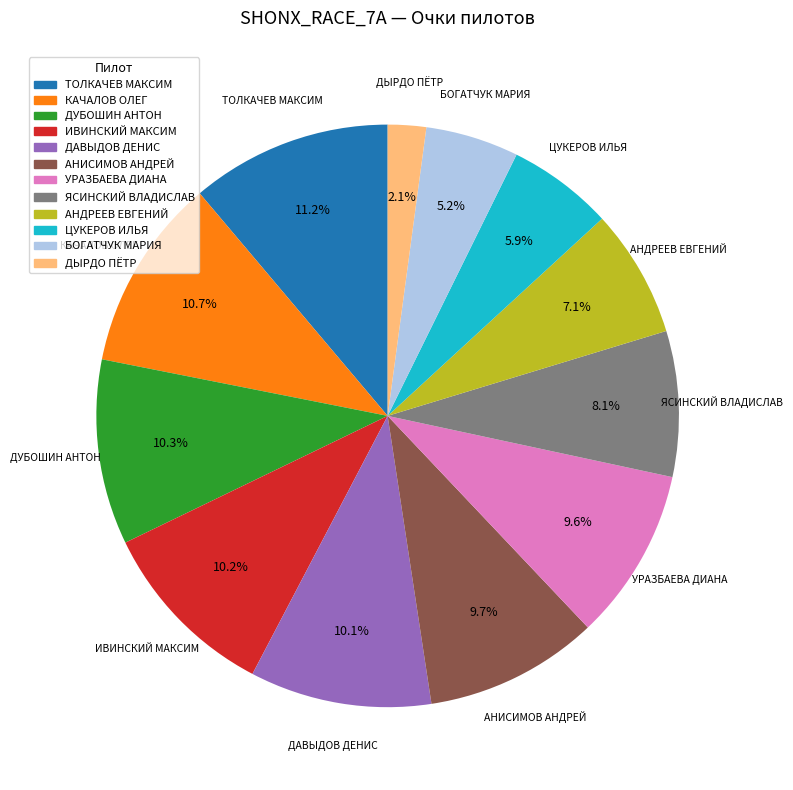

Is it true that АНДРЕЕВ ЕВГЕНИЙ is 1% of the pie?

False